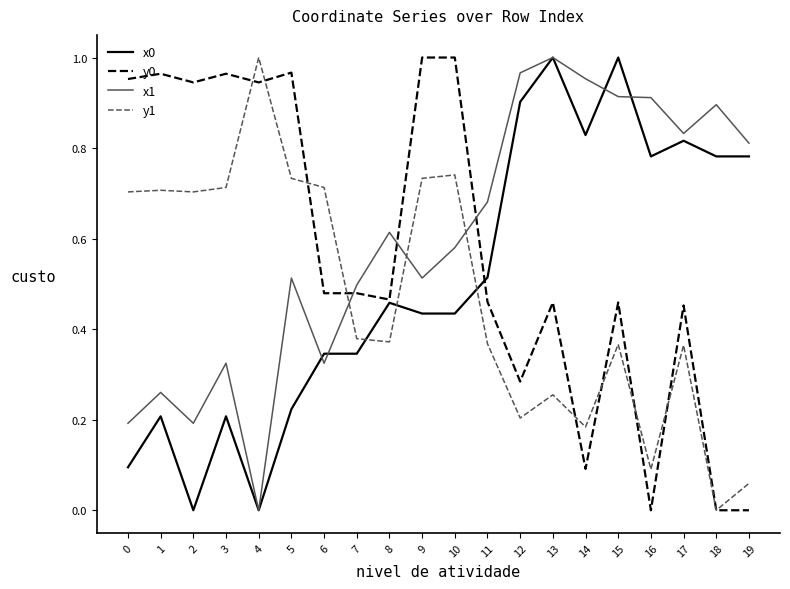

The x0 series shows 0.3 at 1. True or false?

False